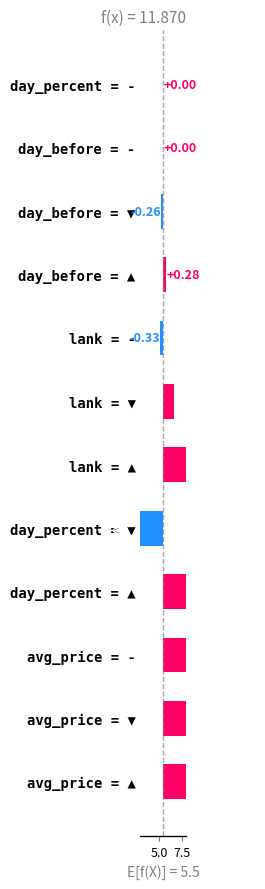

Is it true that the value at 5 is 0.8?

False